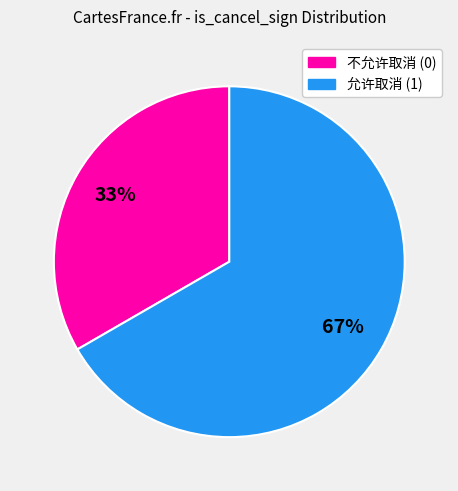

Is there a majority slice in this chart?

Yes